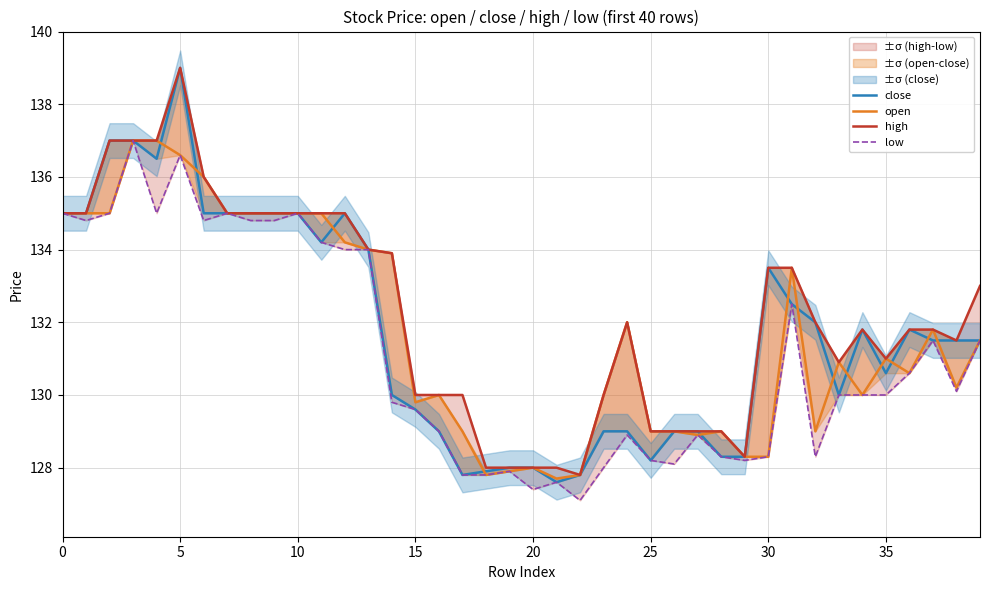

How many lines are shown in the chart?

4